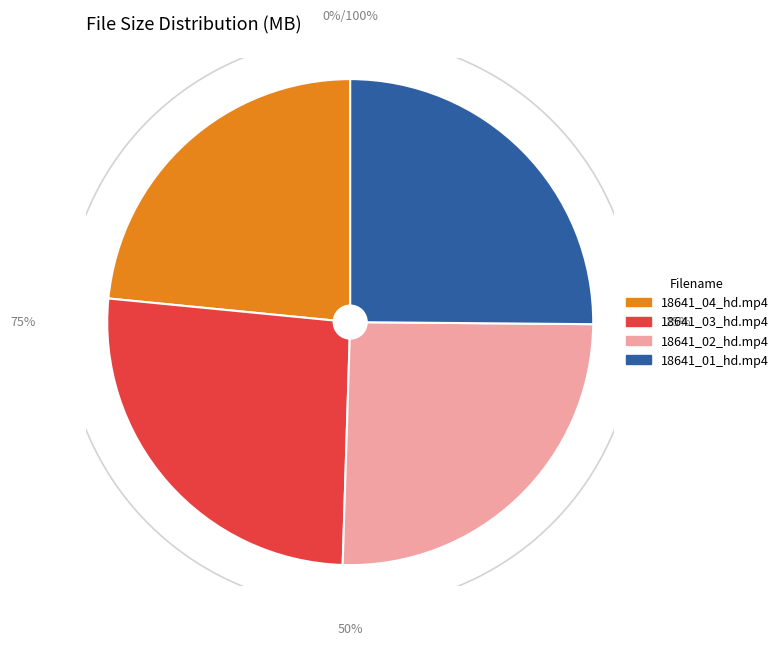

Rank the categories by value from highest to lowest.

18641_03_hd.mp4, 18641_02_hd.mp4, 18641_01_hd.mp4, 18641_04_hd.mp4